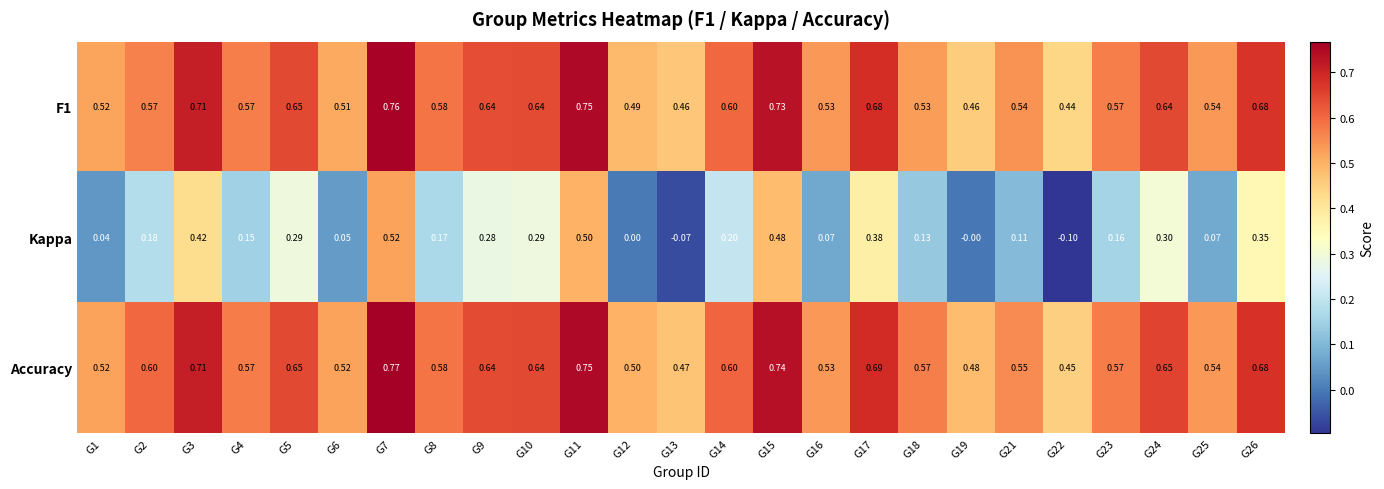

Is the value of Kappa at G21 greater than the value of Accuracy at G9?

No